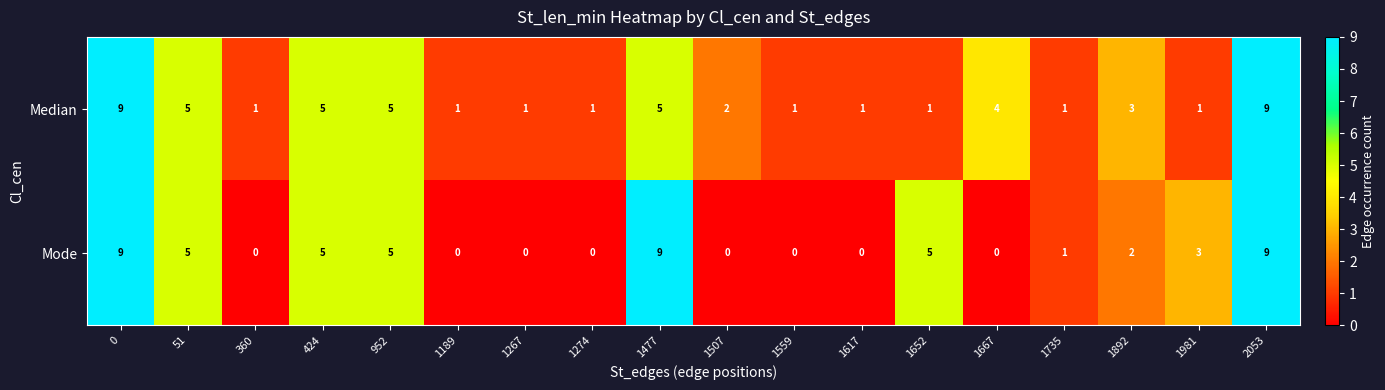

How many data points in Mode are less than 2?

9